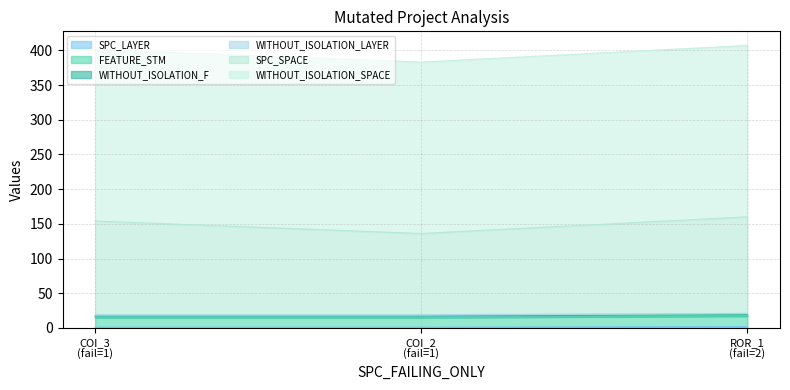

What is the average value of the SPC_LAYER series?

1